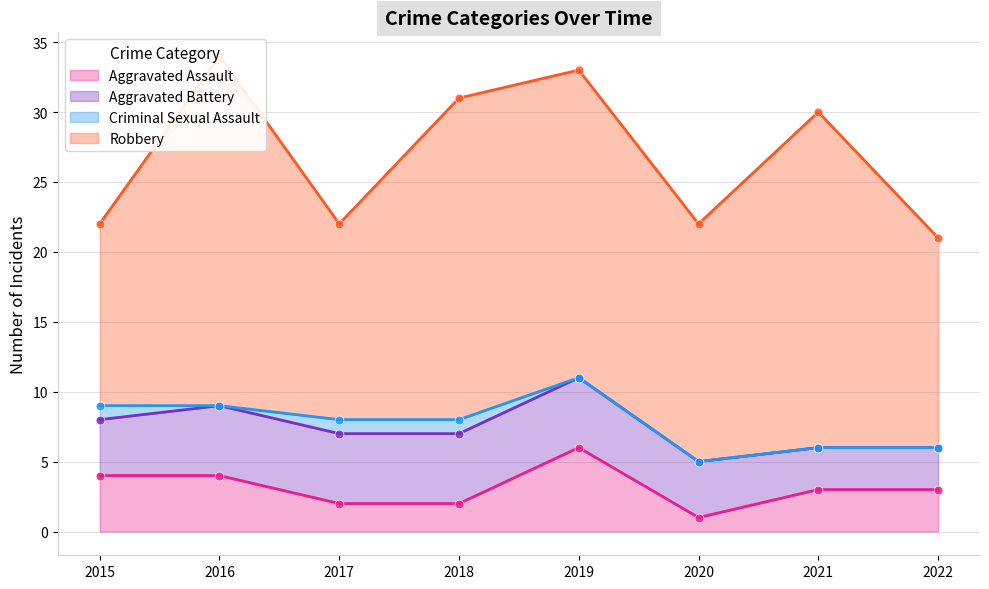

At how many categories does at least one series exceed 1?

8